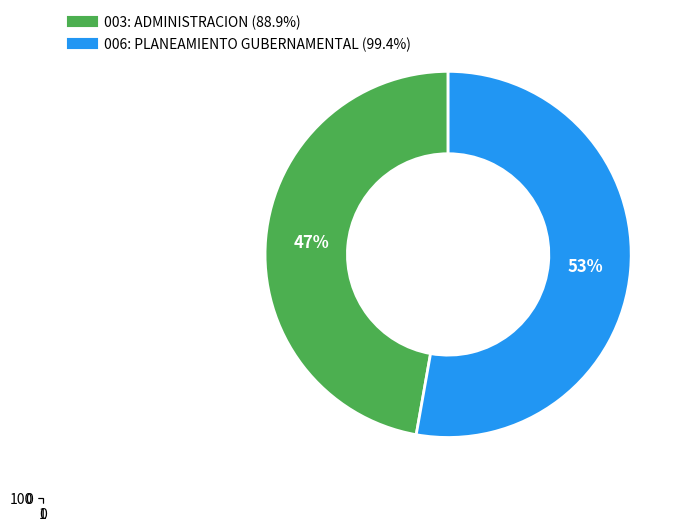

Which has a higher value, 003: ADMINISTRACION or 006: PLANEAMIENTO GUBERNAMENTAL?

006: PLANEAMIENTO GUBERNAMENTAL